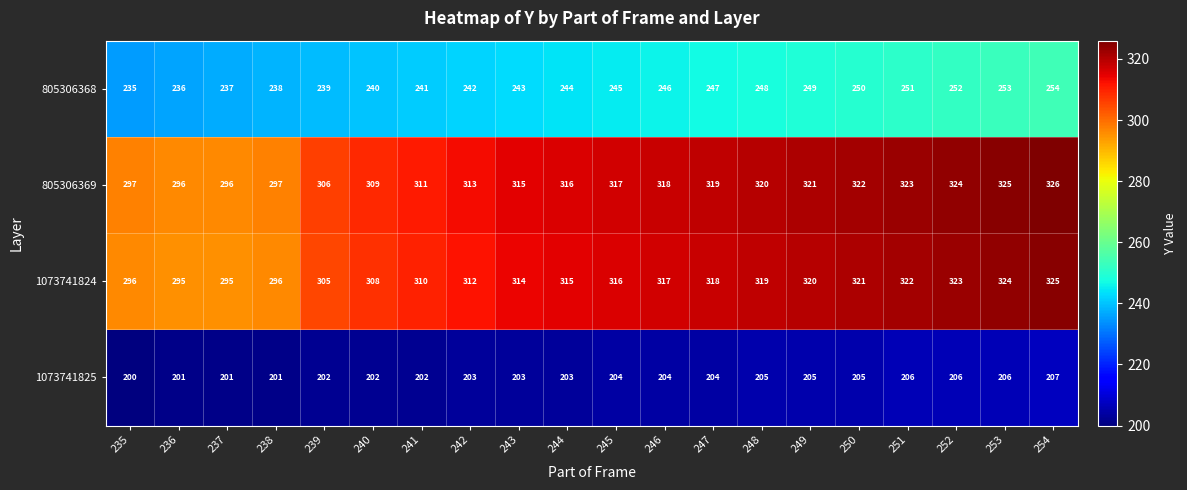

What is the average value of the 1073741824 series?

313